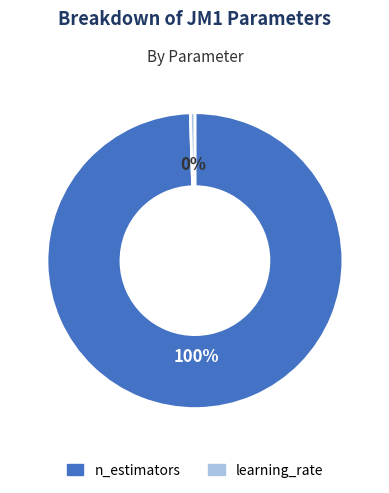

Does any single category account for the majority?

Yes